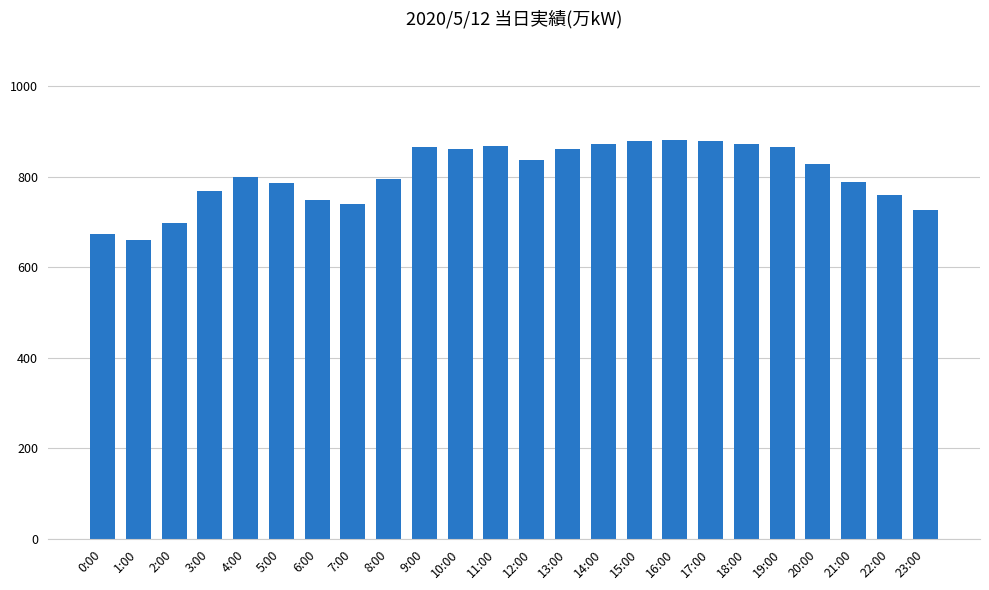

How many values are below 828?

12